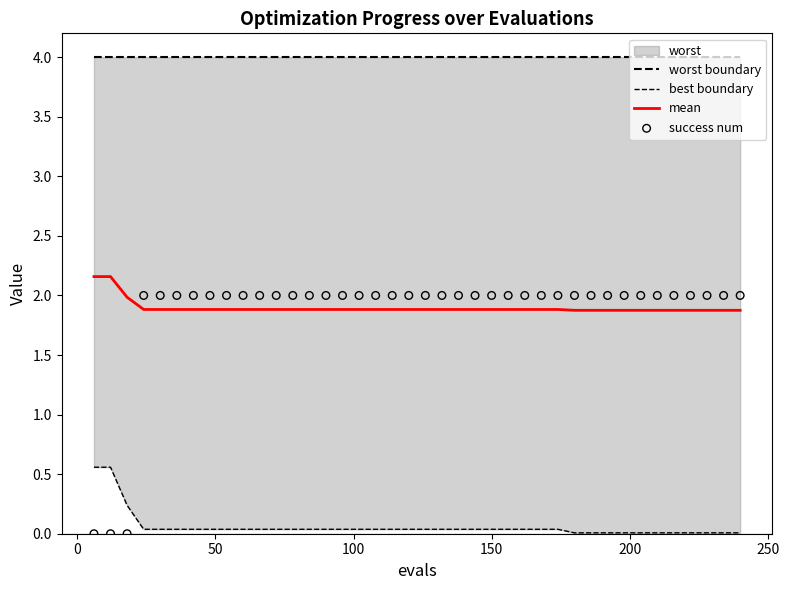

Which series contains the lowest Y value?

success num